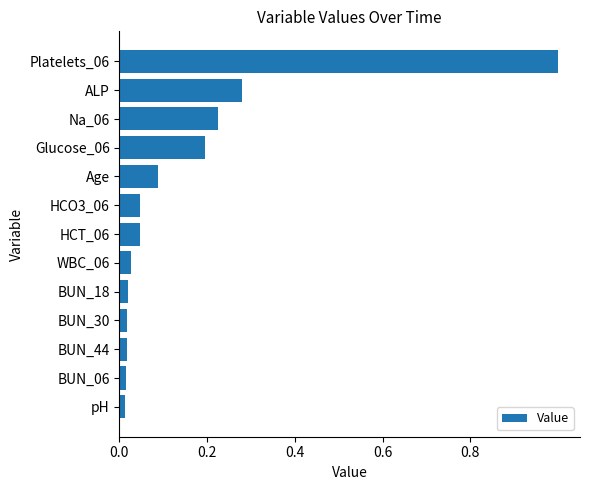

What is the difference between the maximum and minimum values?

1.0